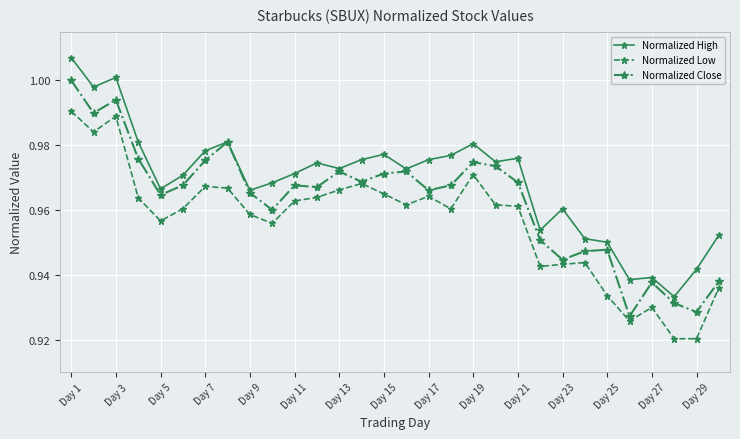

List the series in order of their overall mean, lowest first.

Normalized Low, Normalized Close, Normalized High